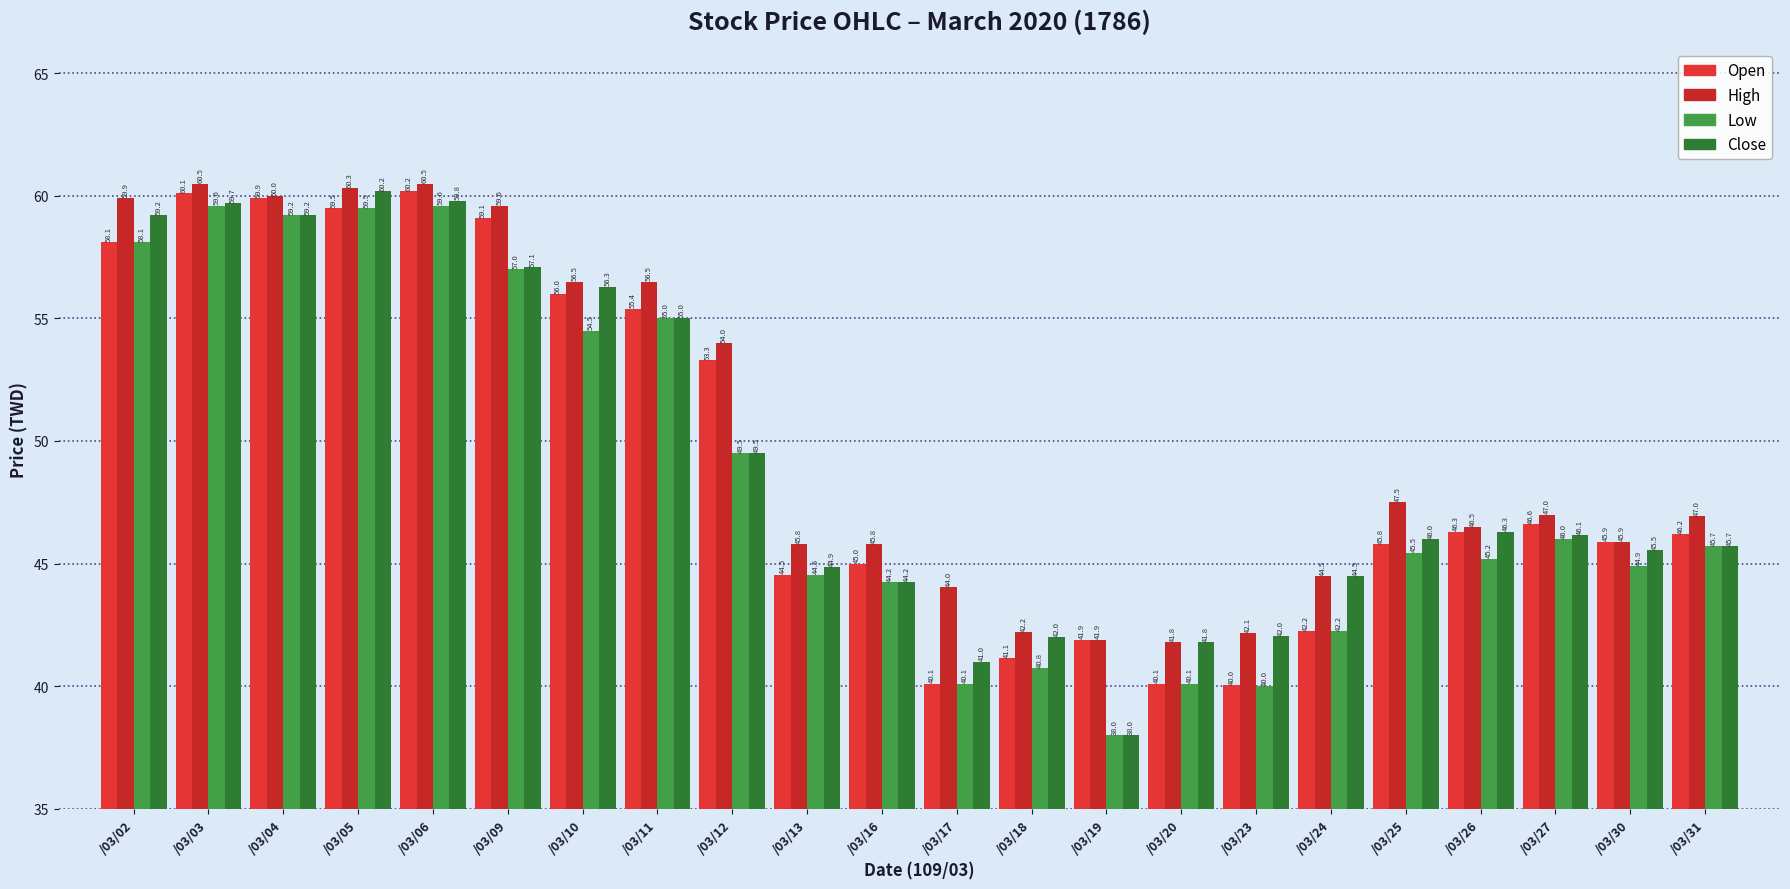

Which label corresponds to the largest value in the chart?

/03/03